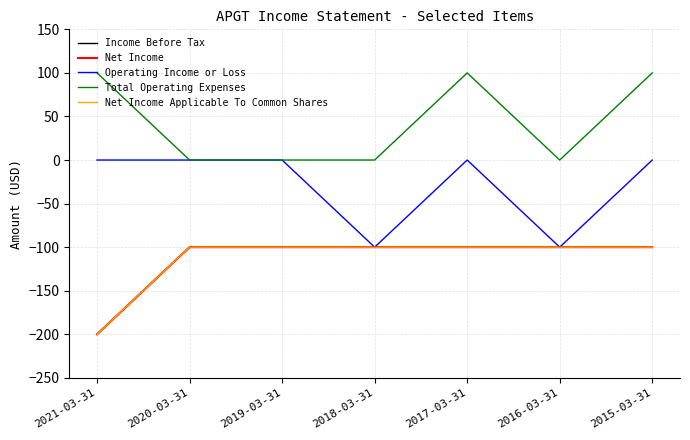

Does the chart have visible grid lines?

Yes